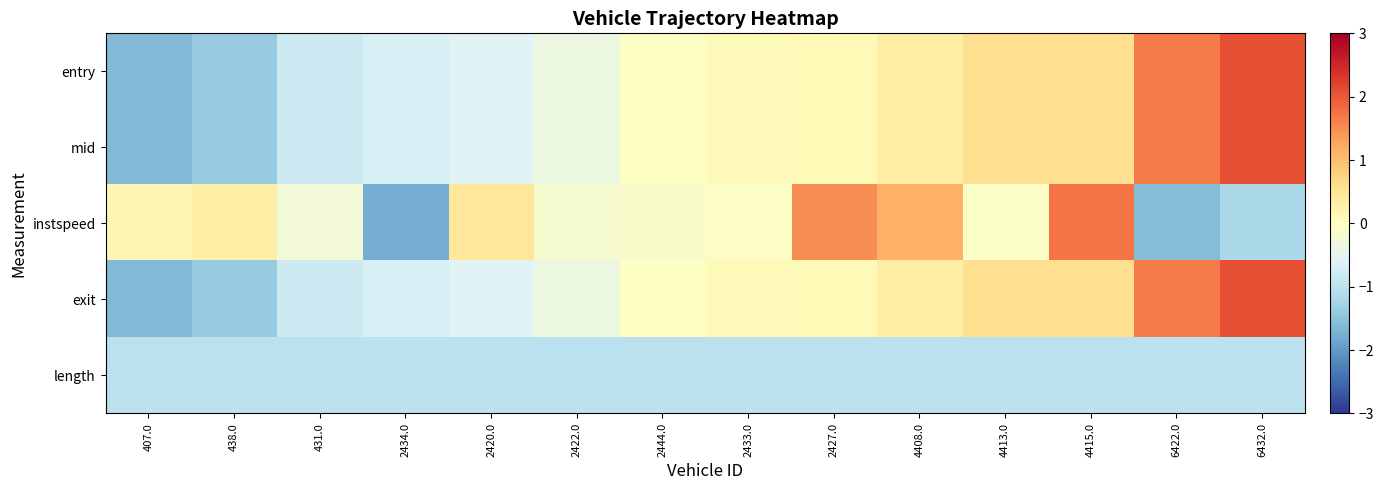

At which category is the sum across all series the highest?

6432.0